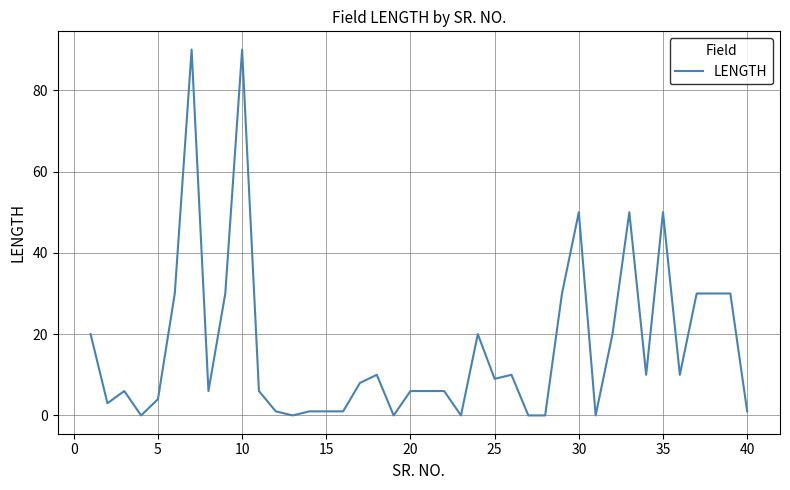

What is the greatest value displayed?

90